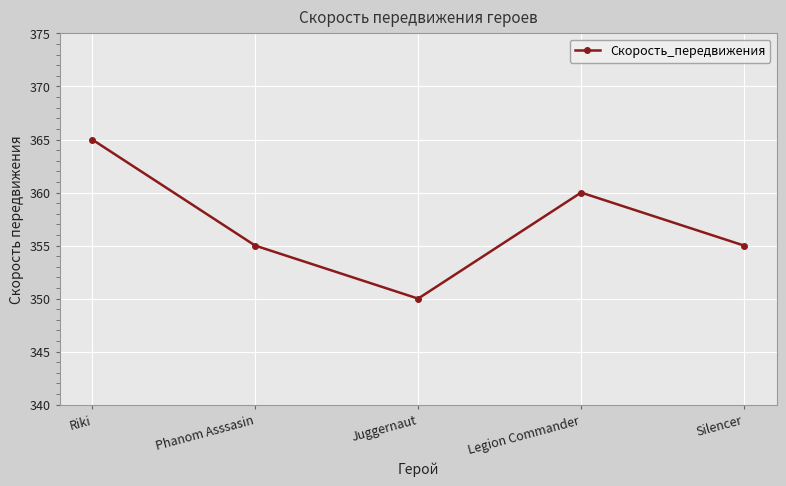

Where is the first local minimum?

Juggernaut